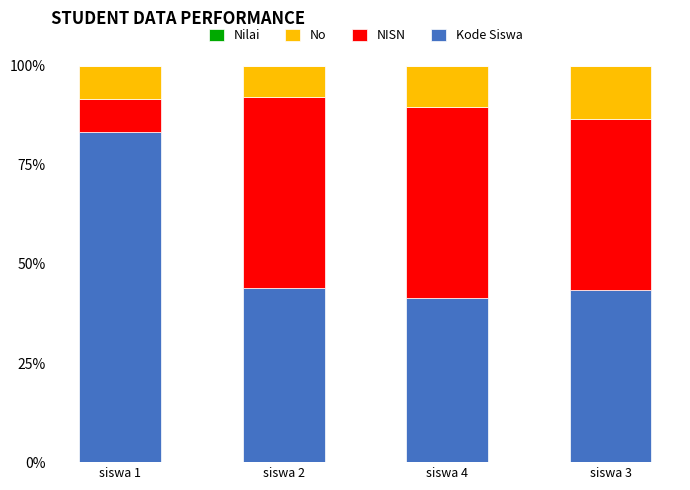

What is the sum of all Kode Siswa values?

212.0